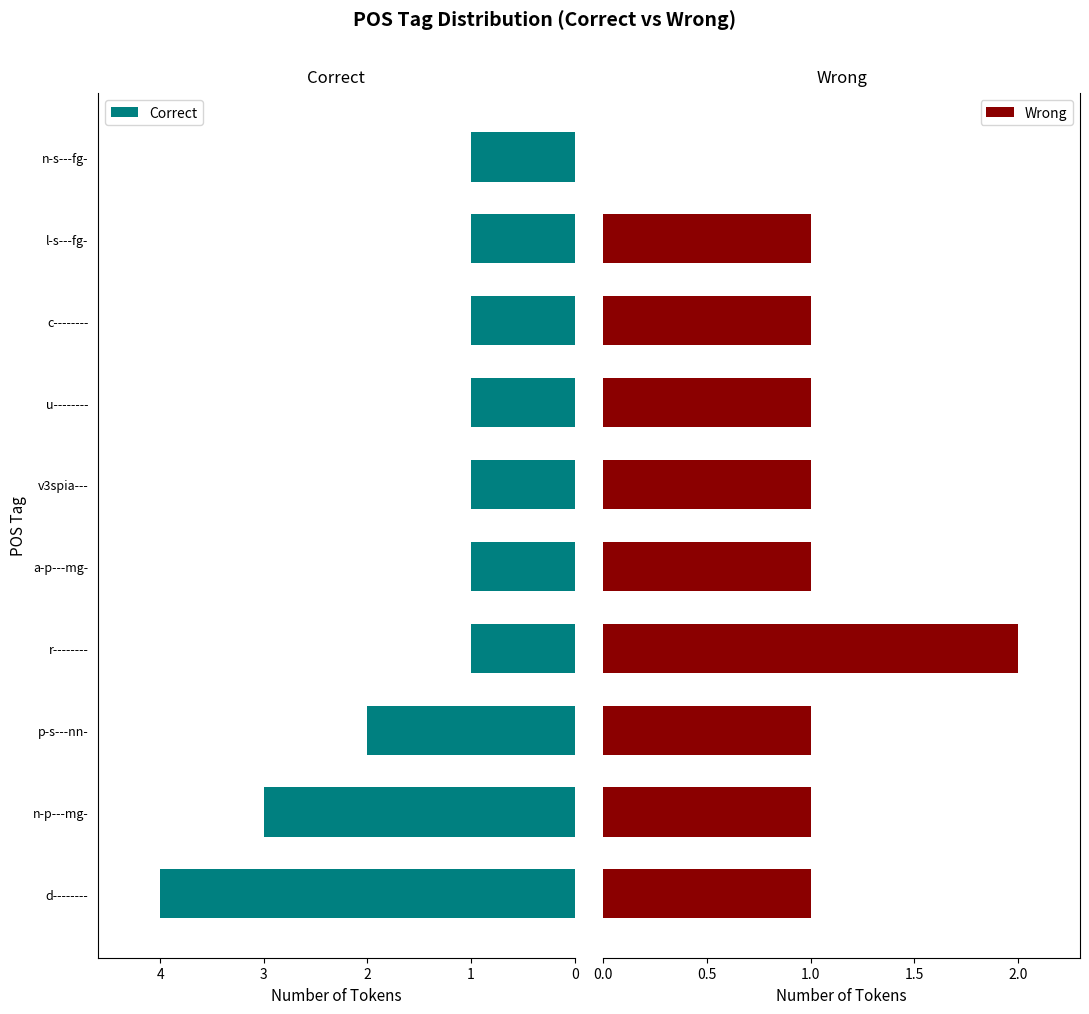

What is the average value of the Wrong series?

1